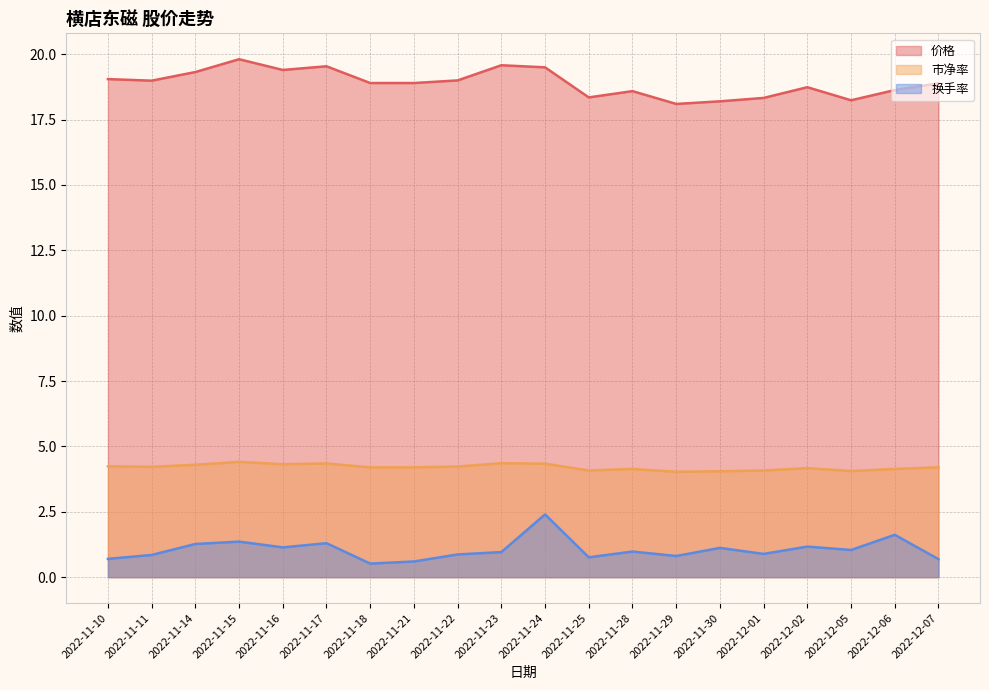

Is it true that 价格 equals 19.1 at 2022-11-10?

True